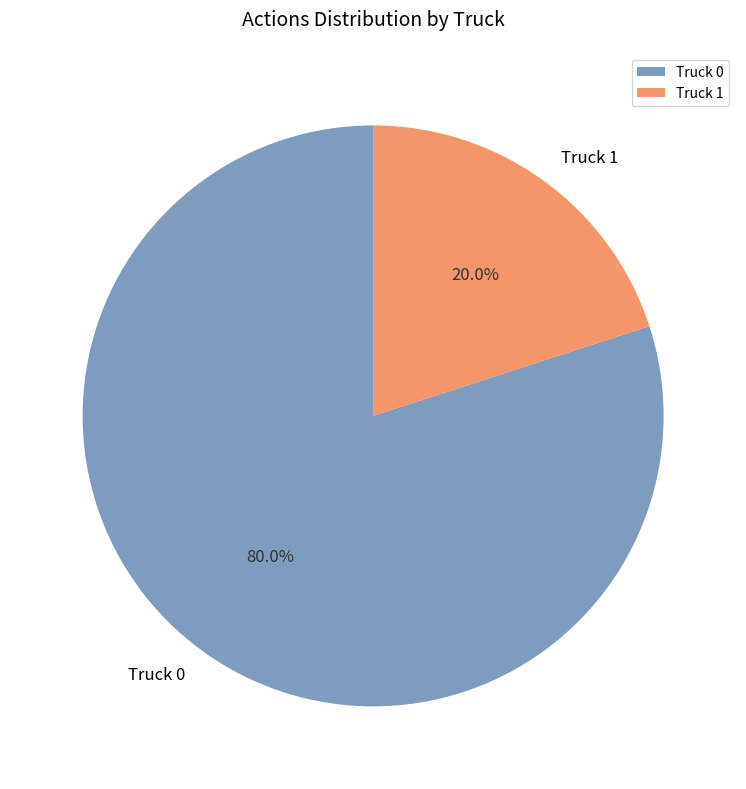

What is the total percentage of Truck 0 and Truck 1?

100.0%